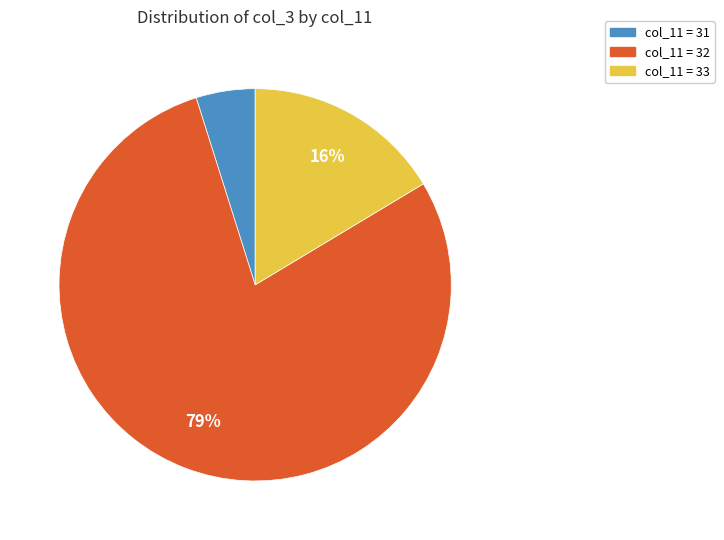

To the nearest percent, what is the average slice percentage?

33%